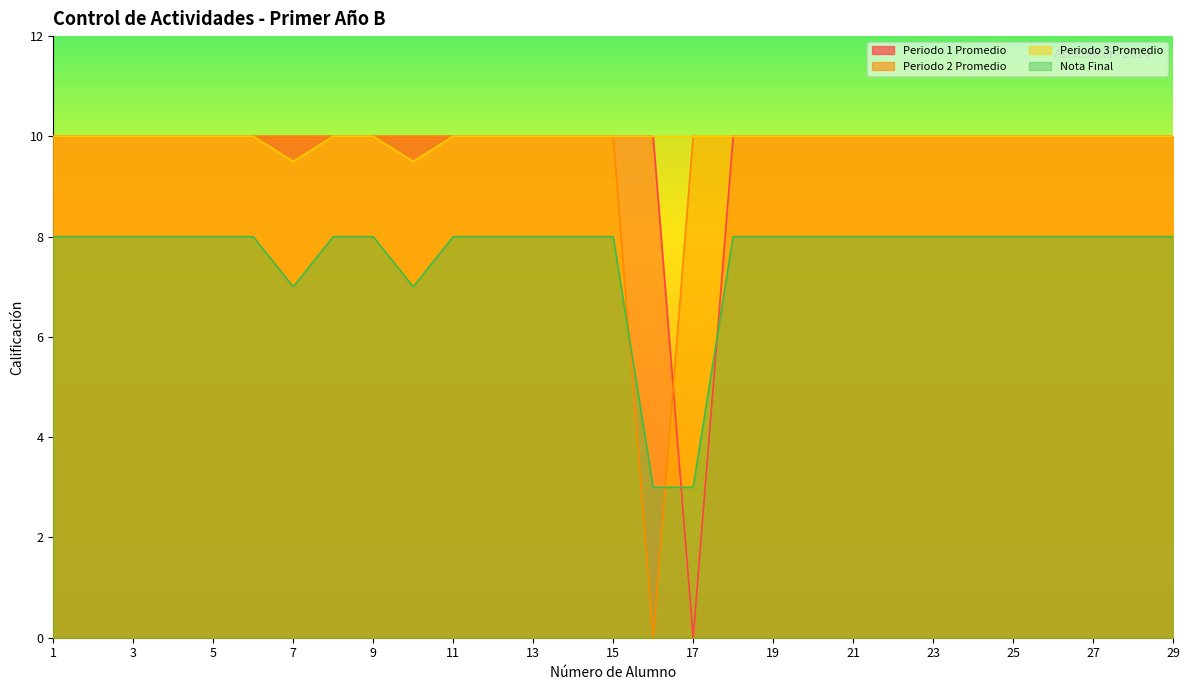

In Periodo 1 Promedio, how many points are lower than both neighbors (excluding endpoints)?

1